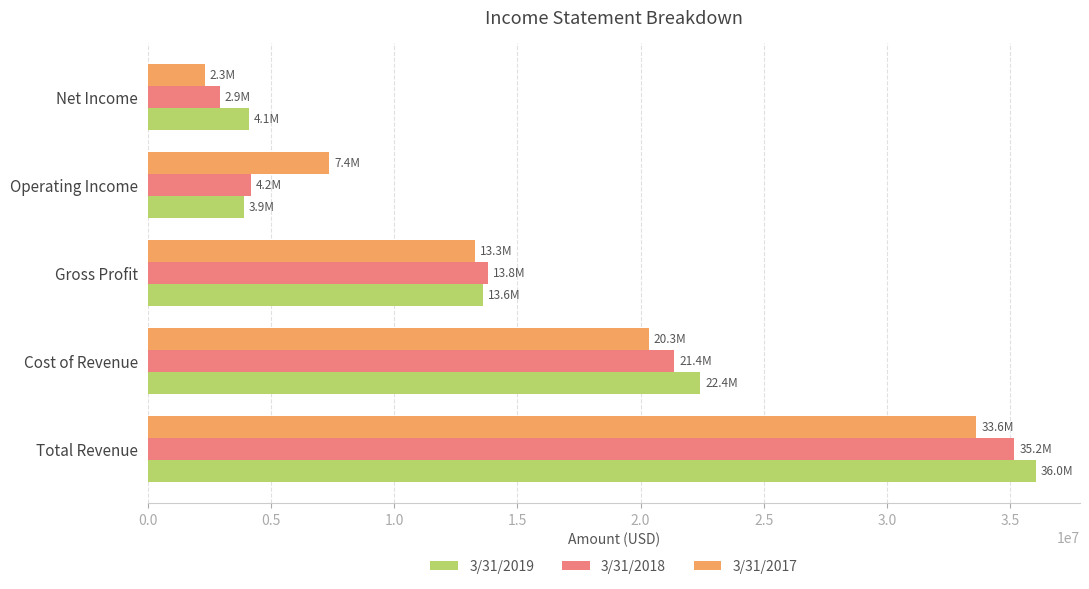

At how many categories does at least one series exceed 11422852?

3